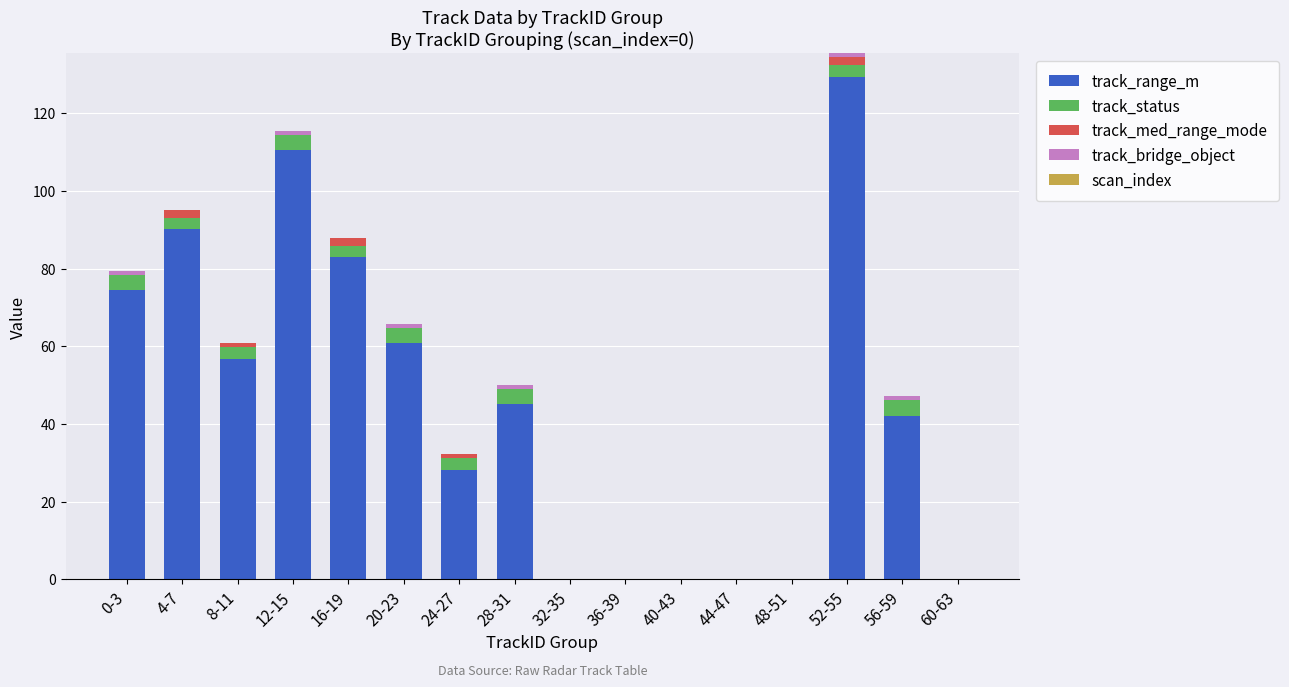

At which category is the sum across all series the highest?

52-55